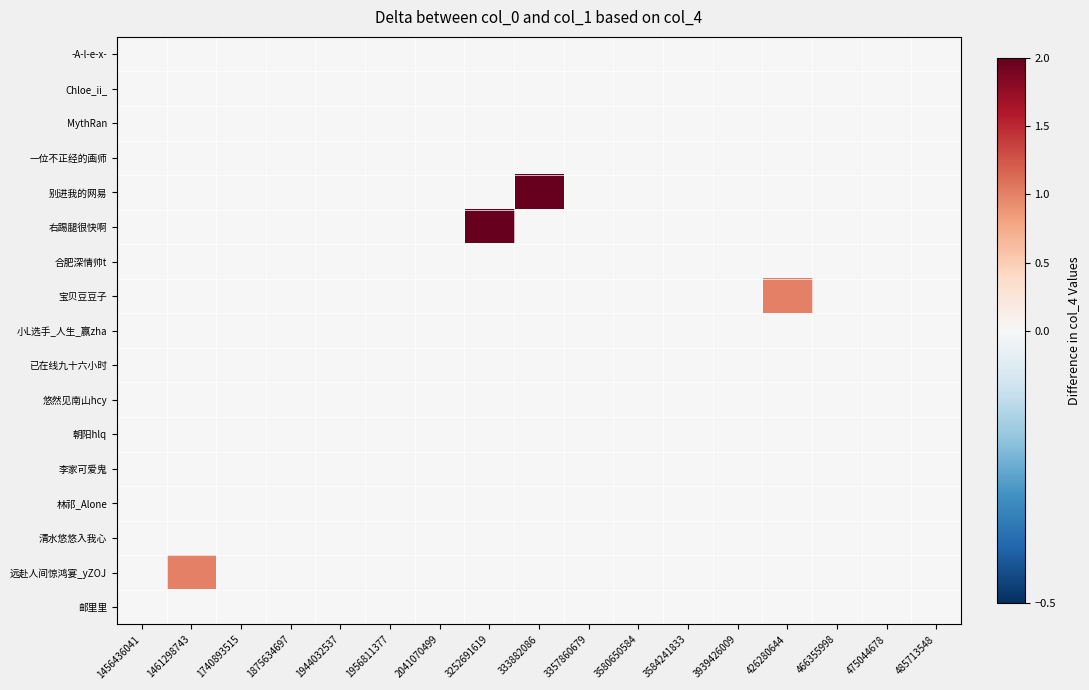

Rank the series at 3584241833 from highest to lowest value.

-A-l-e-x-, Chloe_ii_, MythRan, 一位不正经的画师, 别进我的网易, 右踢腿很快啊, 合肥深情帅t, 宝贝豆豆子, 小L选手_人生_赢zha, 已在线九十六小时, 悠然见南山hcy, 朝阳hlq, 李家可爱鬼, 林祁_Alone, 清水悠悠入我心, 远赴人间惊鸿宴_yZOJ, 邮里里